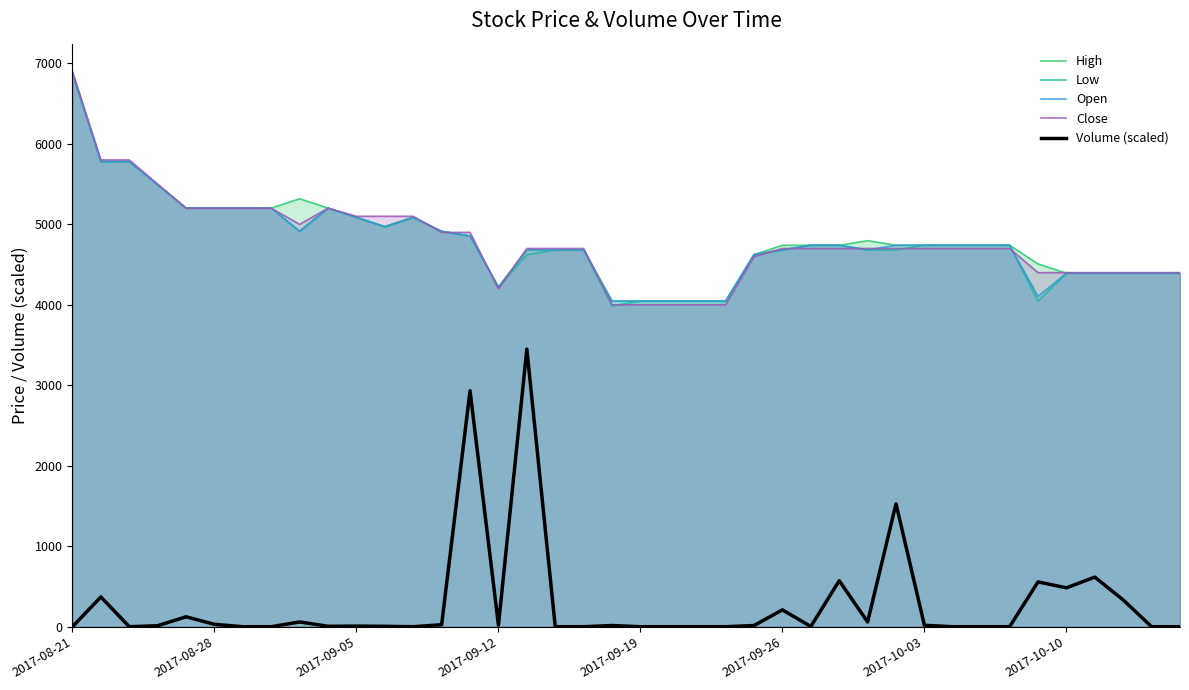

What is the difference between the maximum and minimum values in the Open series?

2832.0